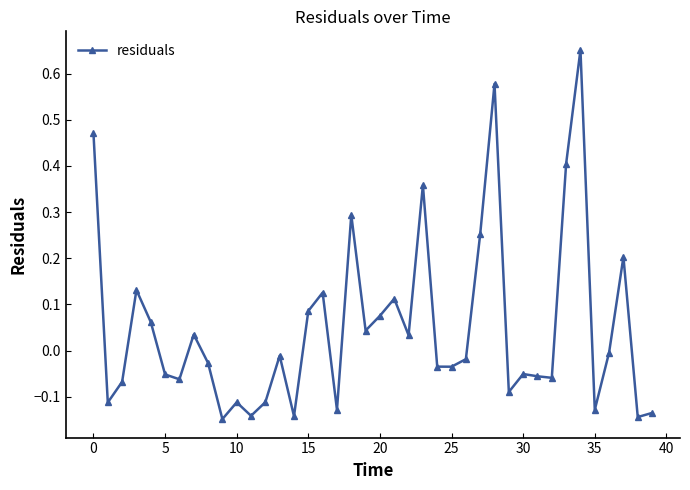

What is the sum of all values?

2.0